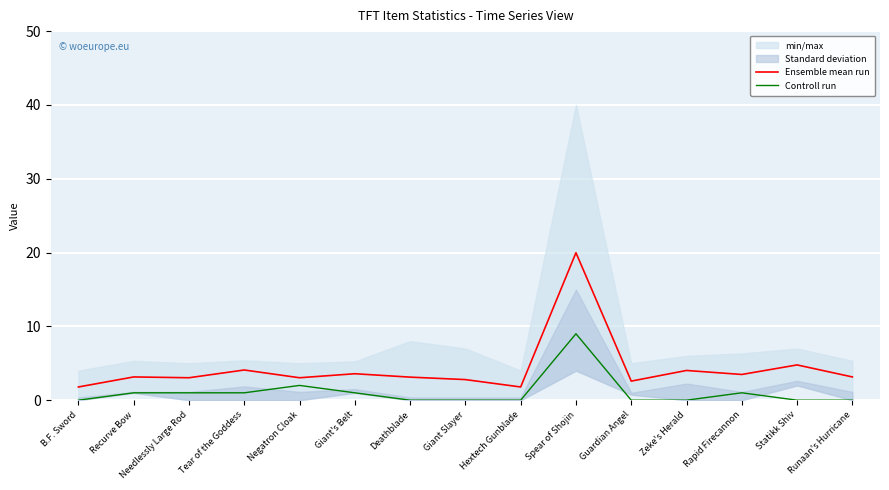

Which series has the largest range (max minus min)?

Ensemble mean run